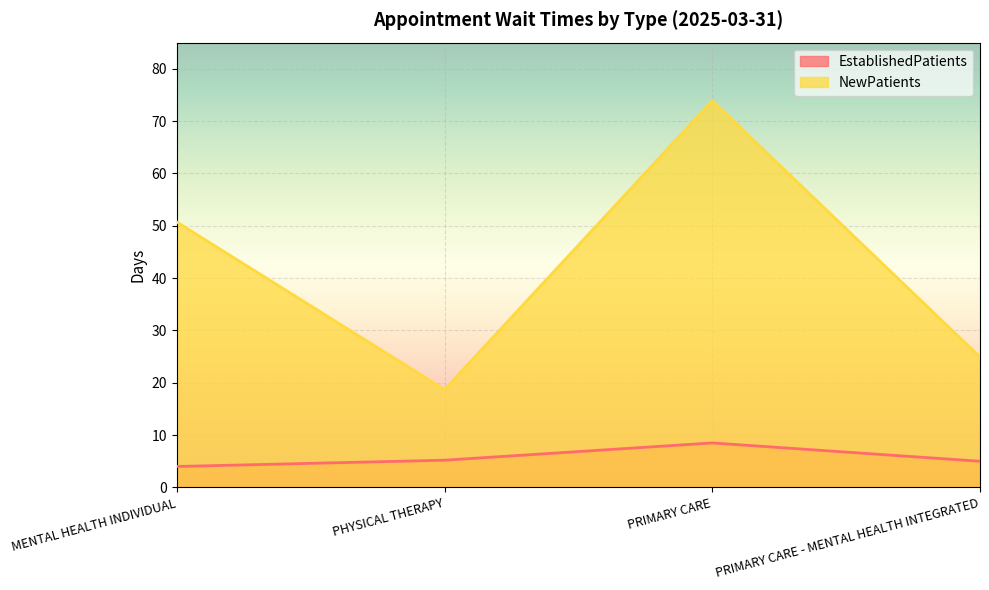

Reading left to right, list all the values displayed in this chart.

EstablishedPatients: 4.0	5.2	8.5	5.0
NewPatients: 50.7	18.7	73.9	24.9